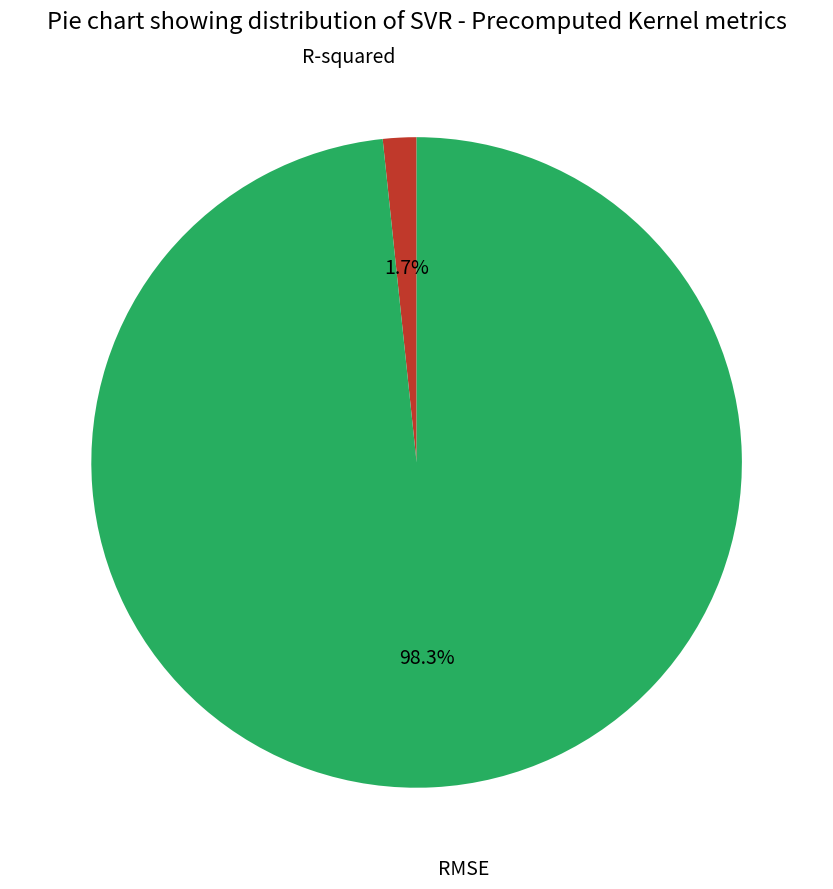

Does RMSE account for over 50% of the chart?

Yes